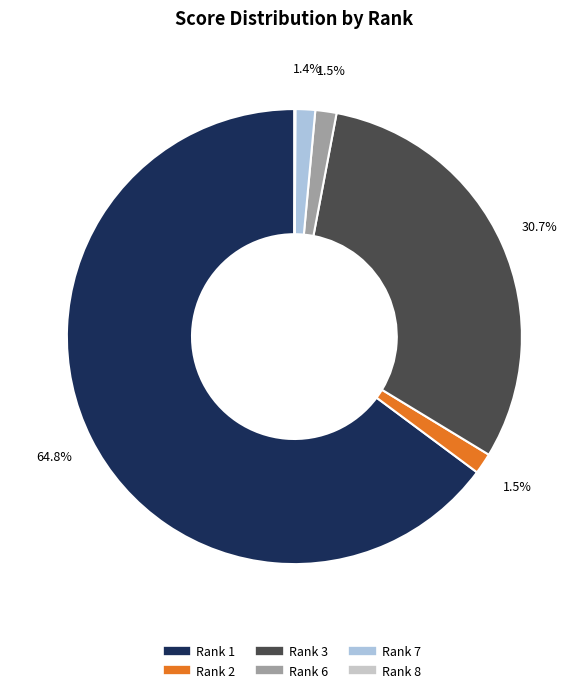

Is Rank 1 the majority of the pie?

Yes